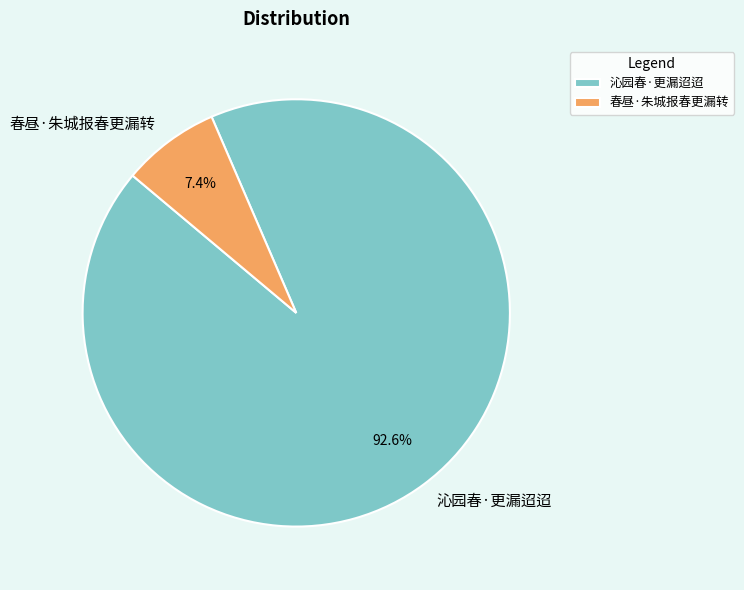

True or false: 春昼·朱城报春更漏转 accounts for 7% of the total.

True